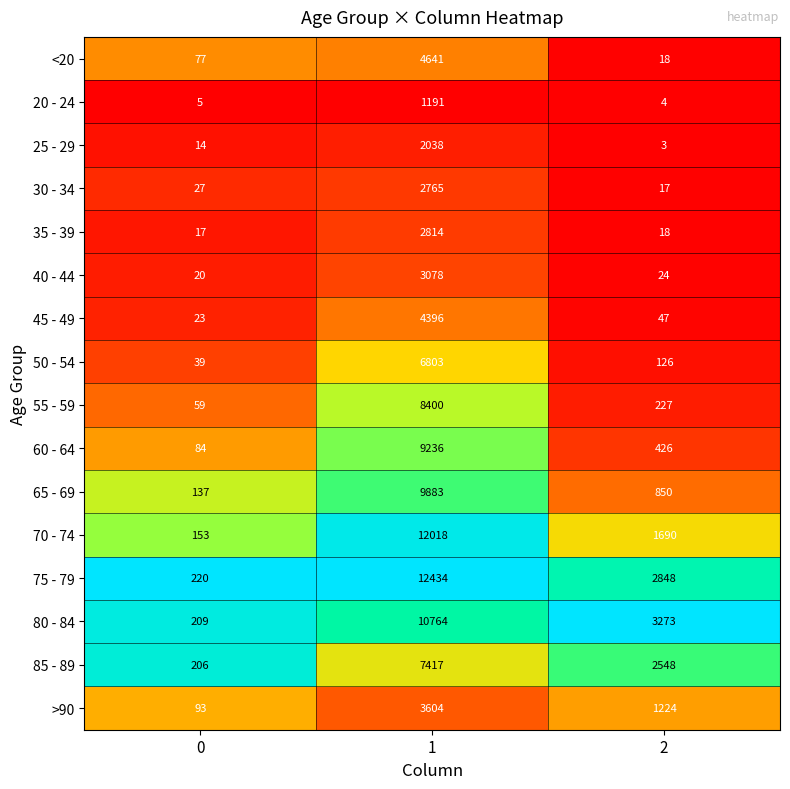

Which series changed the most between 0 and 1?

75 - 79